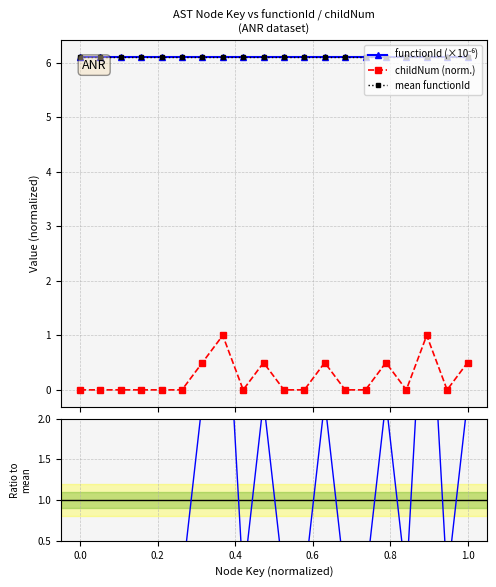

What is the average value of the mean functionId series?

6.1